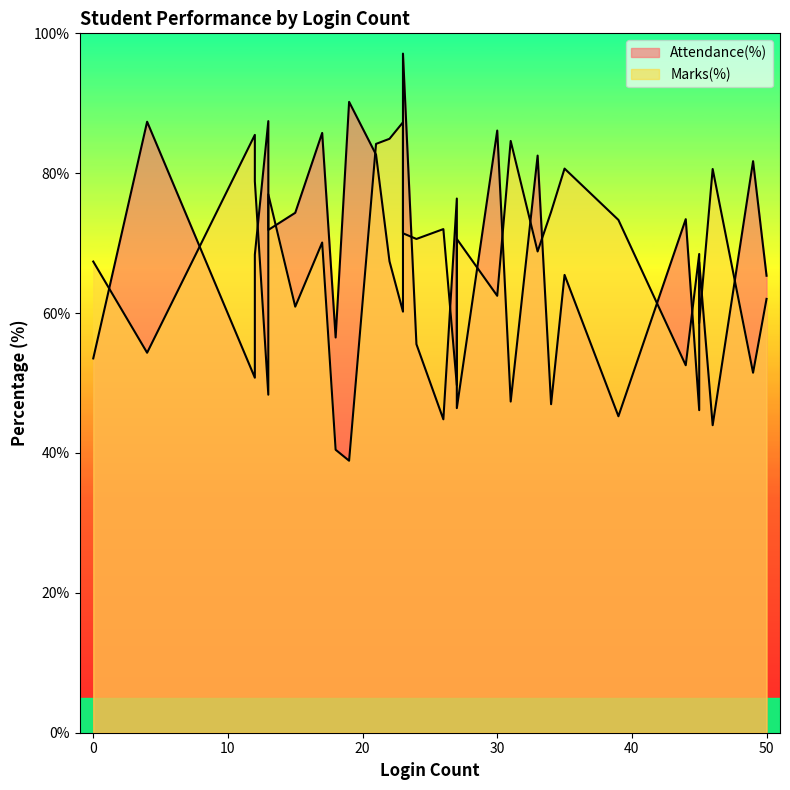

Rank the categories by Attendance(%) value from lowest to highest.

15, 0, 10, 7, 8, 14, 19, 1, 24, 9, 17, 22, 28, 16, 13, 25, 23, 11, 2, 5, 29, 26, 20, 4, 3, 6, 27, 21, 18, 12